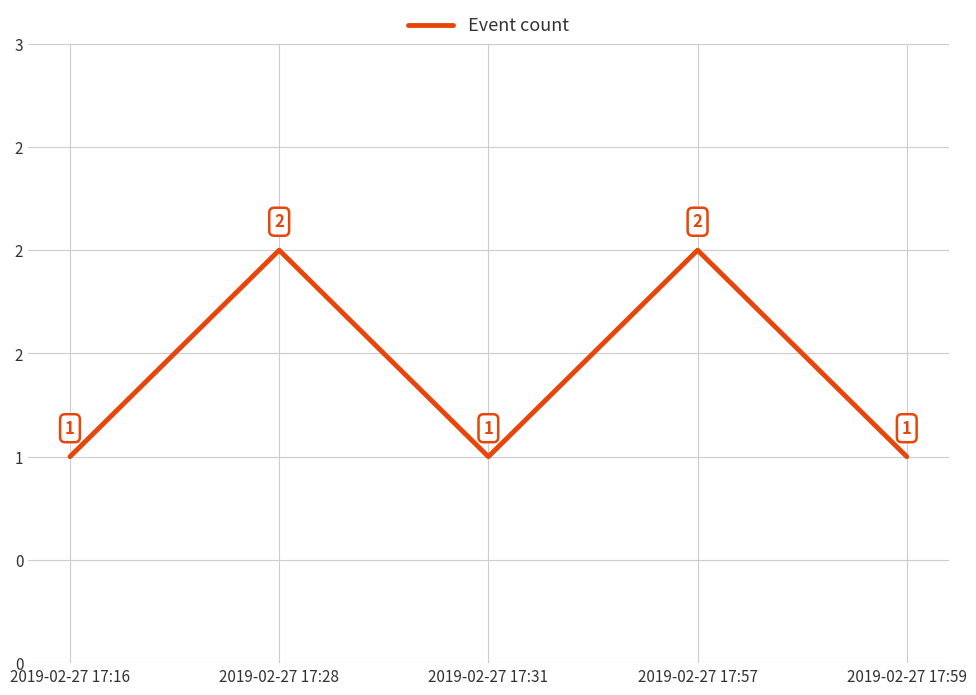

Does the chart display data point markers on the line(s)?

No